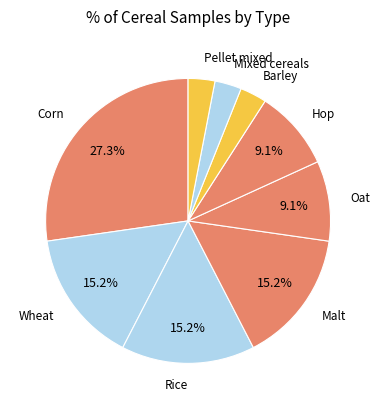

How many slices are in this pie chart?

9